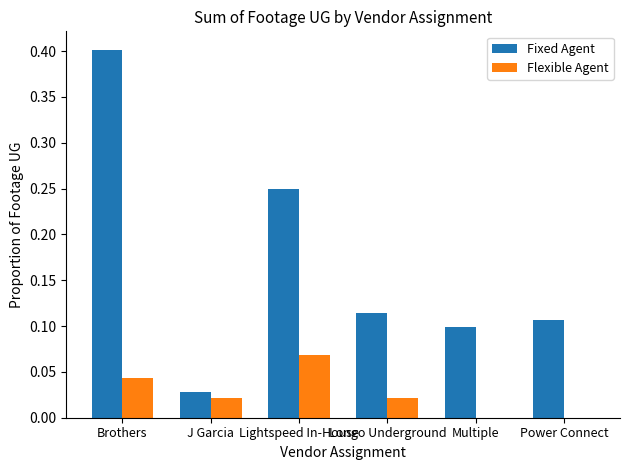

How many categories are shown in the chart?

6